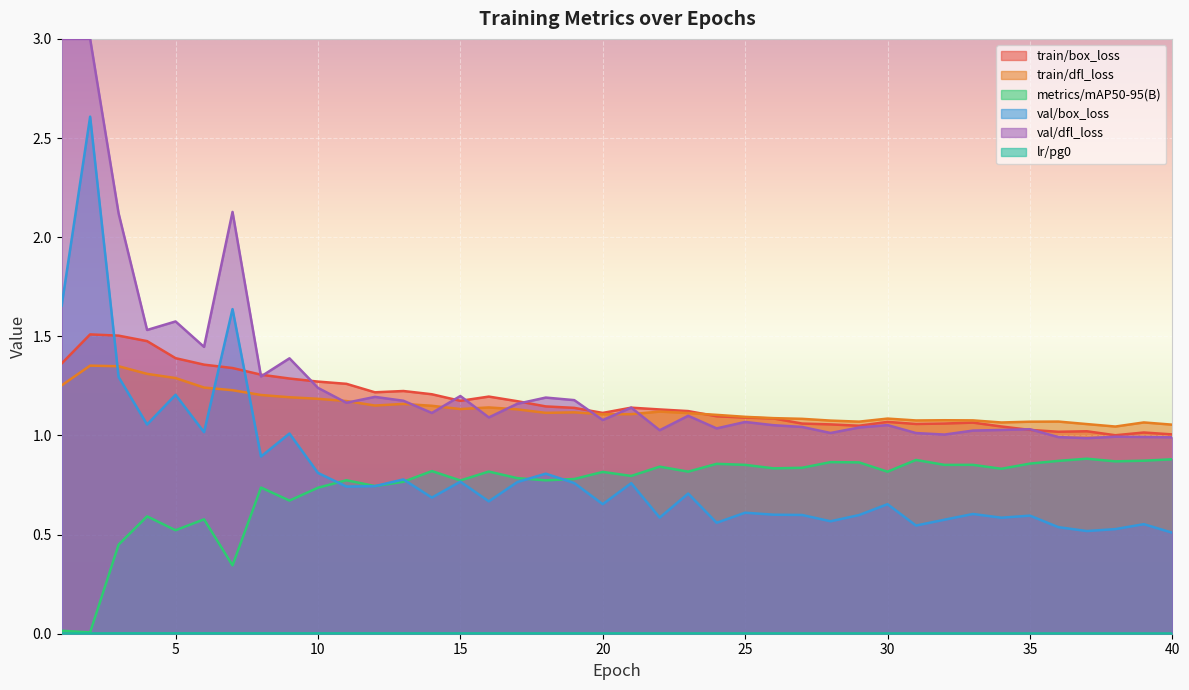

What is the maximum value for train/dfl_loss?

1.4